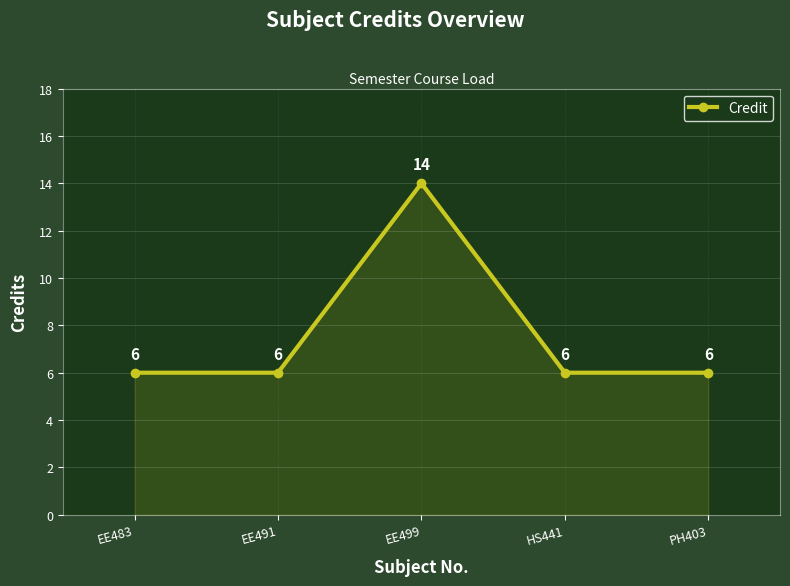

What is the greatest value displayed?

14